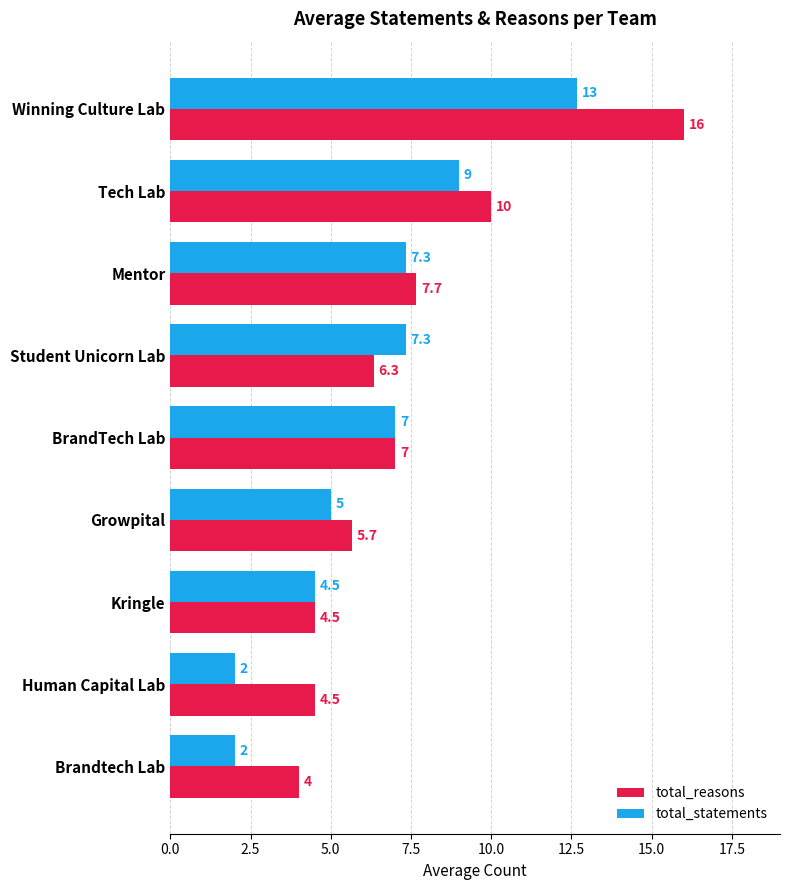

At which category is the sum across all series the highest?

Winning Culture Lab